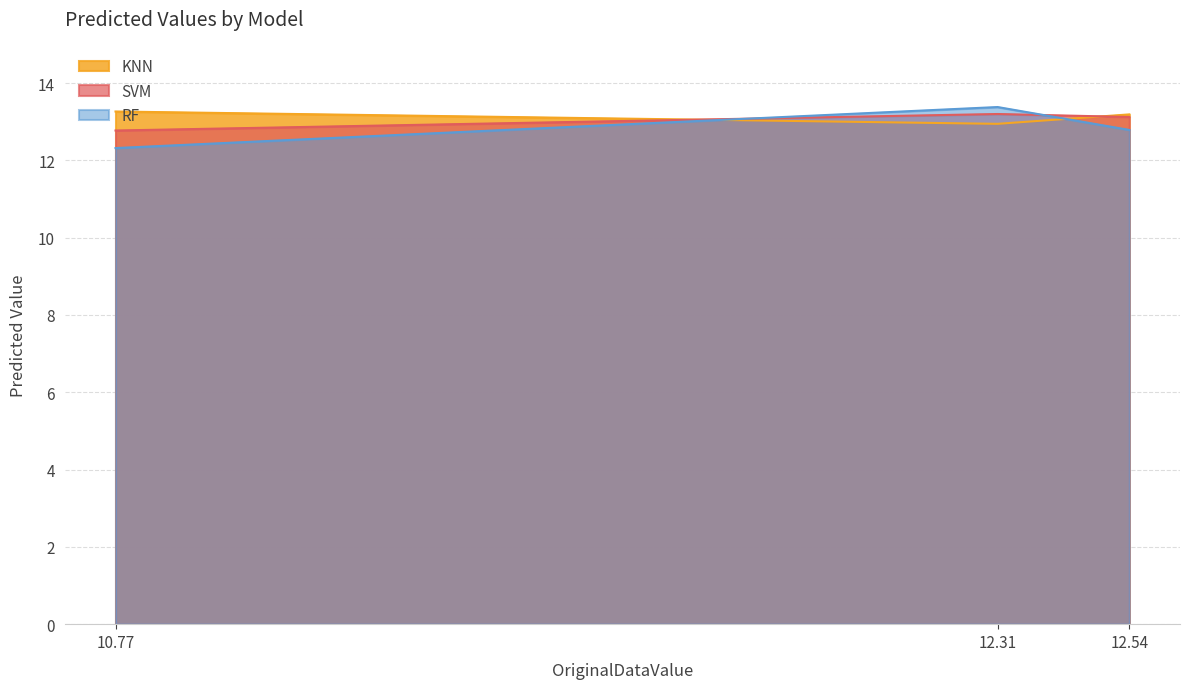

List the series in order of their overall mean, highest first.

KNN, SVM, RF